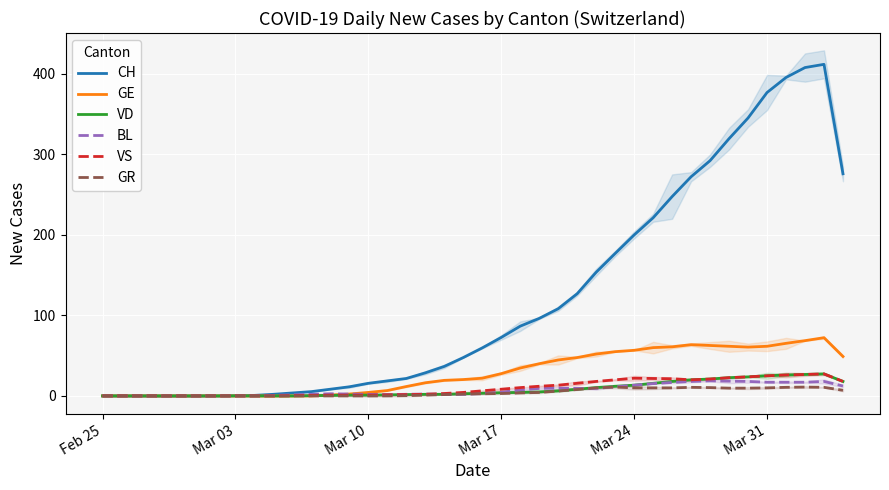

Is it true that BL equals 13.3 at Mar 24?

True